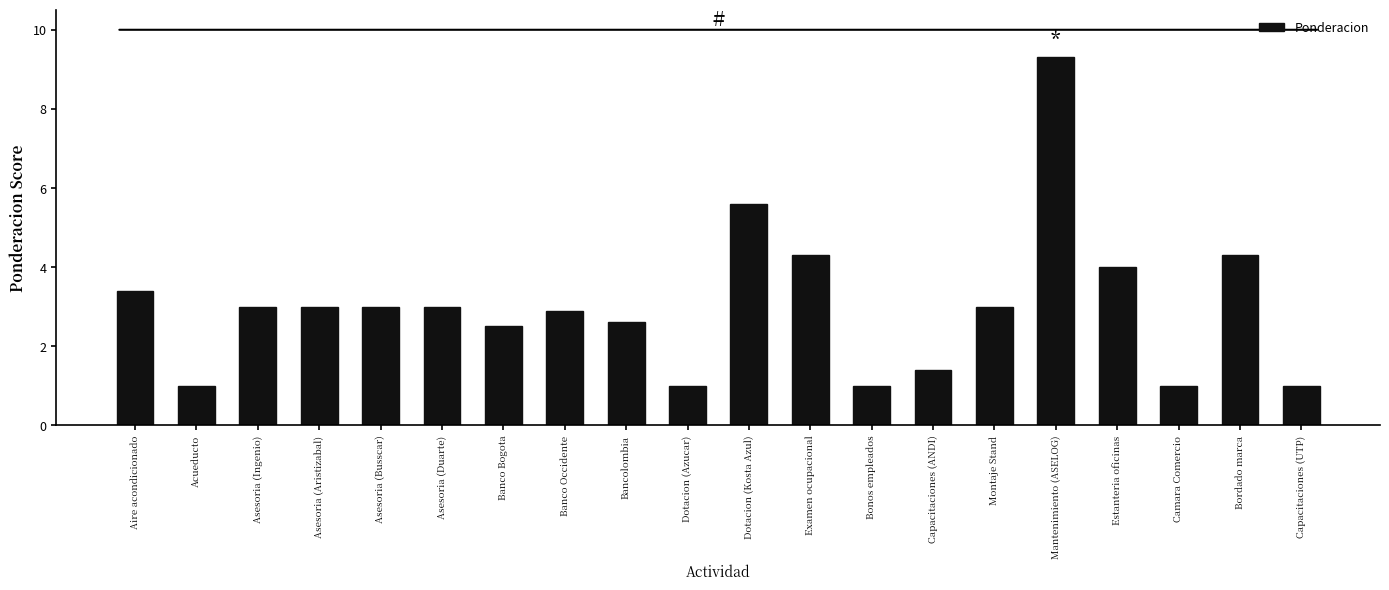

What is the label of the 17th bar from the left?

Estanteria oficinas